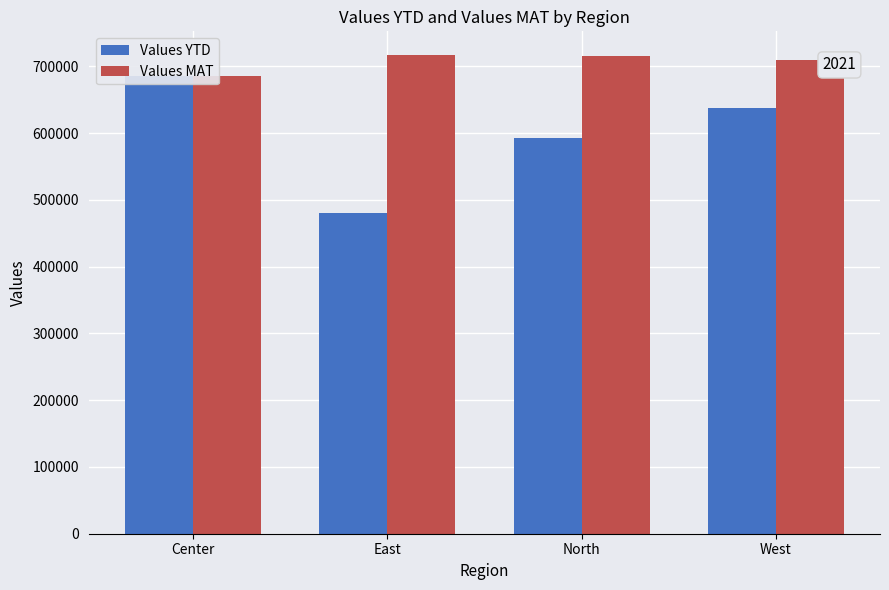

Are the bars grouped side by side (vs. stacked)?

Yes